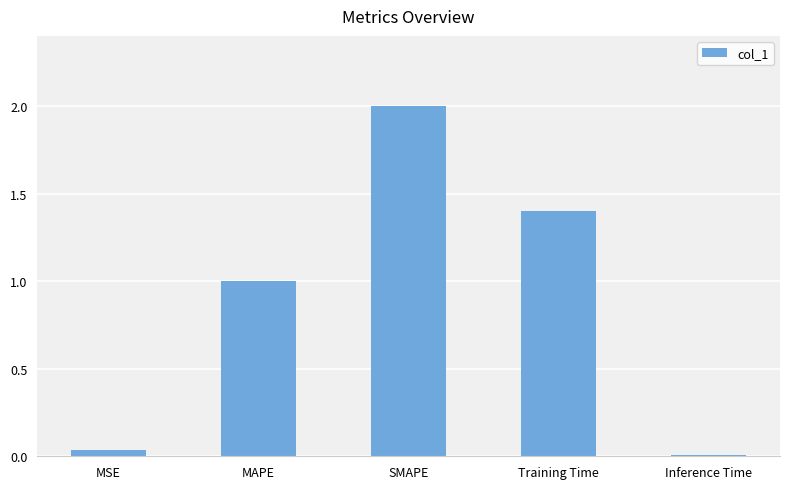

Is it true that the value at SMAPE is 1.4?

False